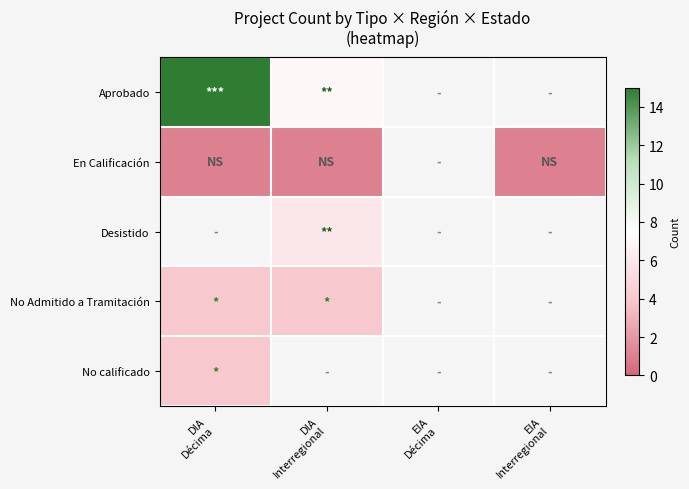

What is the approximate value of Aprobado at DIA Décima?

15.0